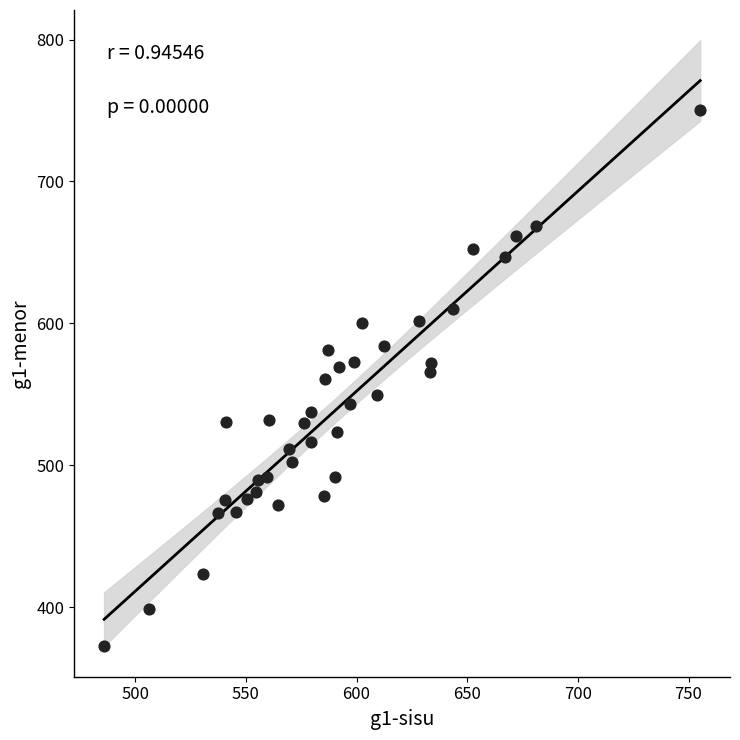

What is the range of X values (max minus min)?

269.3